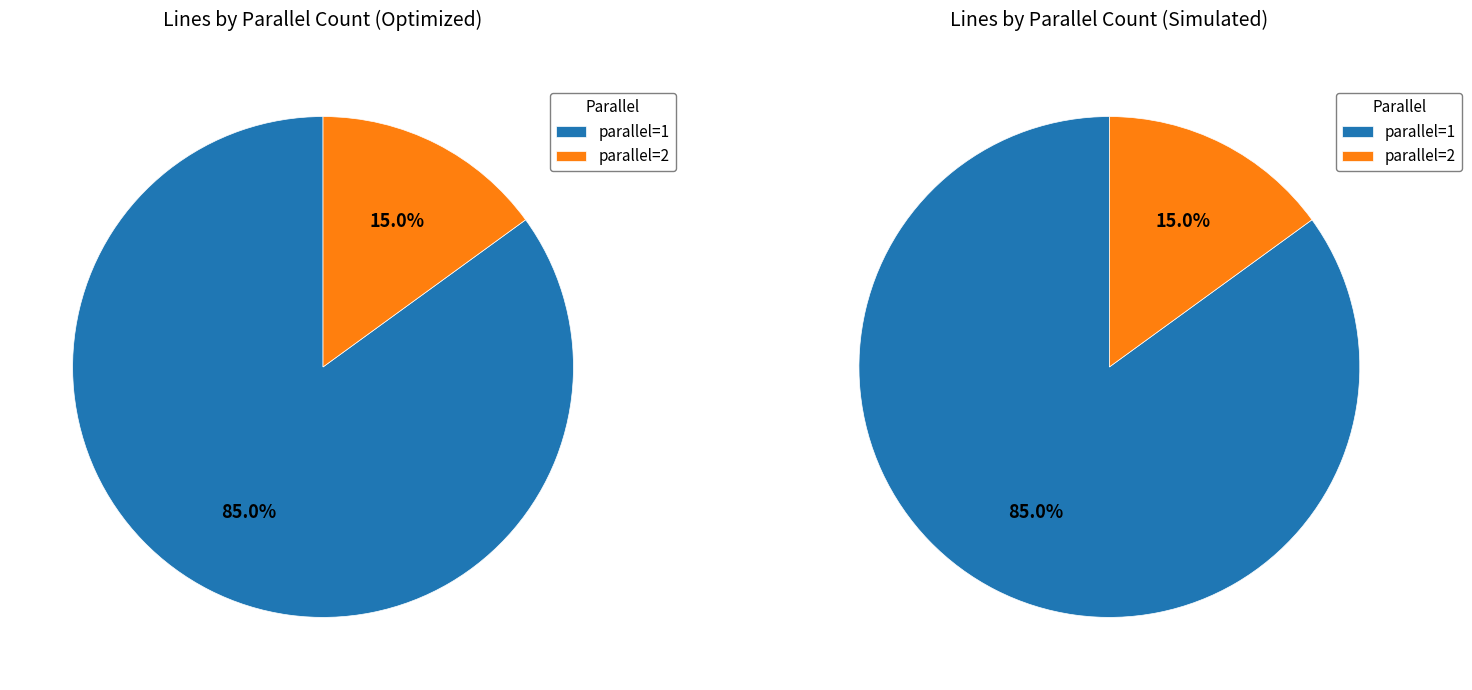

What is the ratio of the value at parallel=1 to the value at parallel=2?

5.7